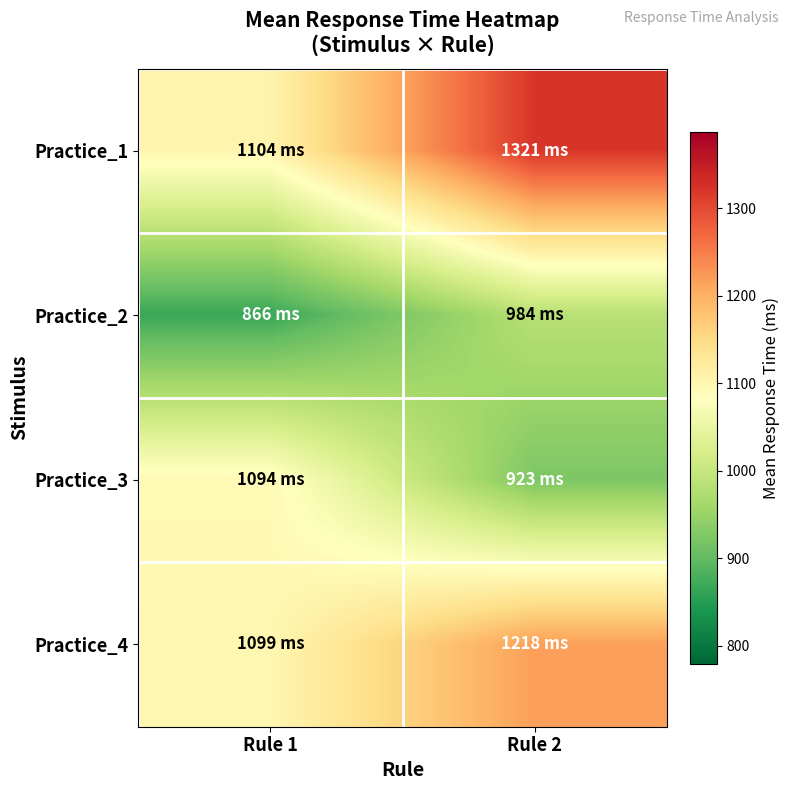

At which category does the chart reach its peak across all series?

Rule 2